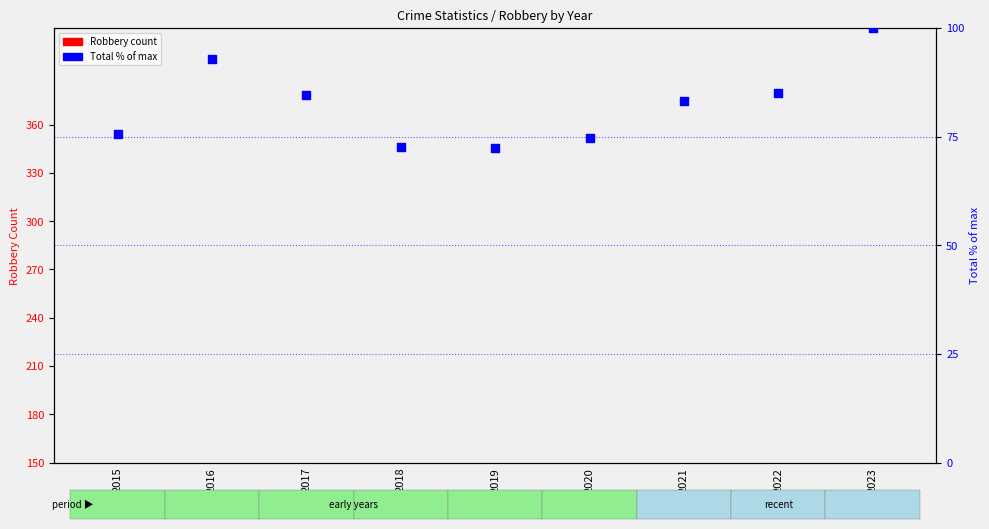

Which series has the largest Y range (max minus min)?

Robbery